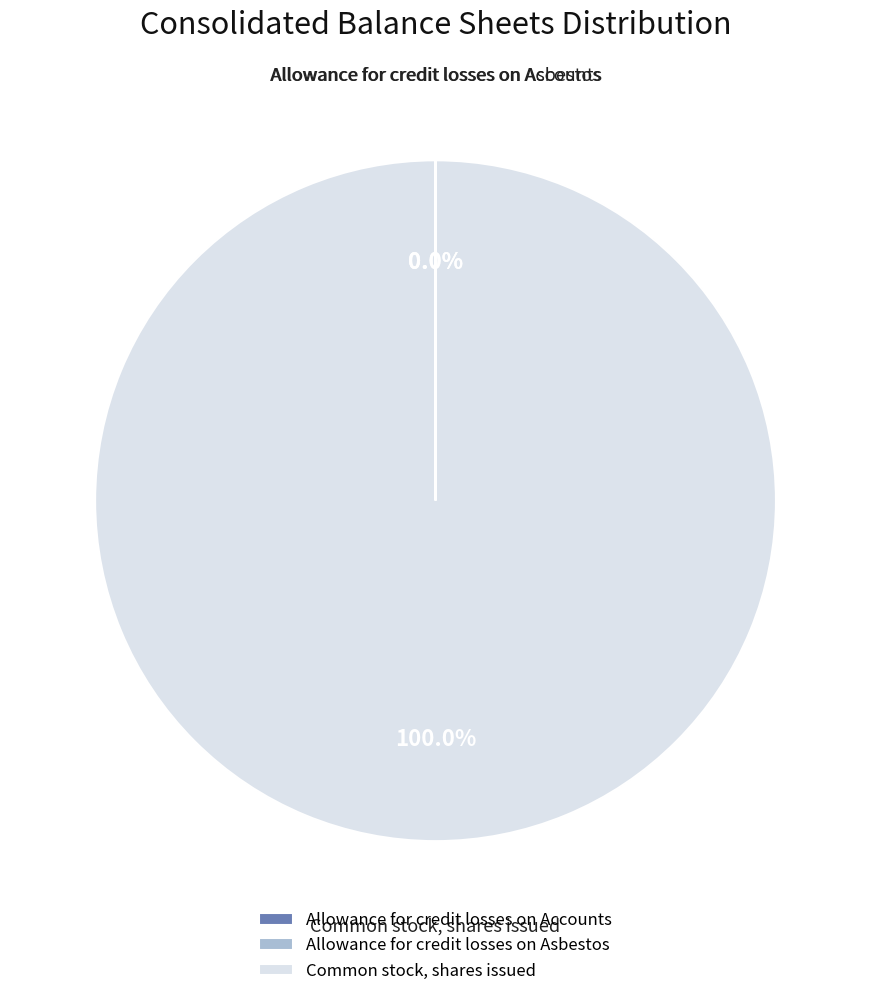

Which category has the biggest portion of the pie?

Common stock, shares issued